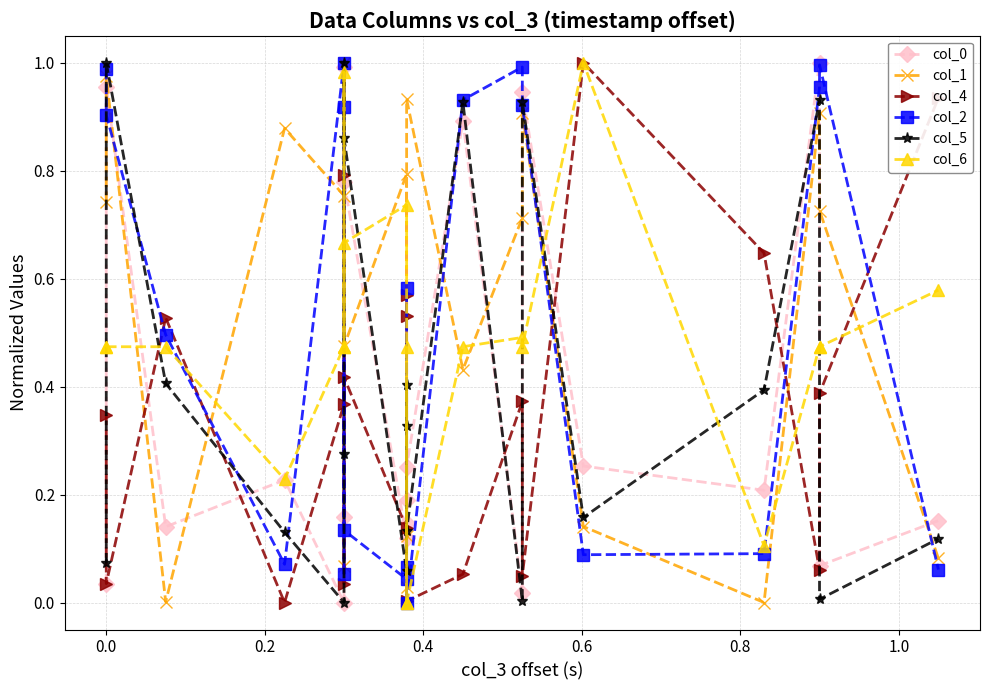

The col_0 series shows 0.1 at 0.0. True or false?

False